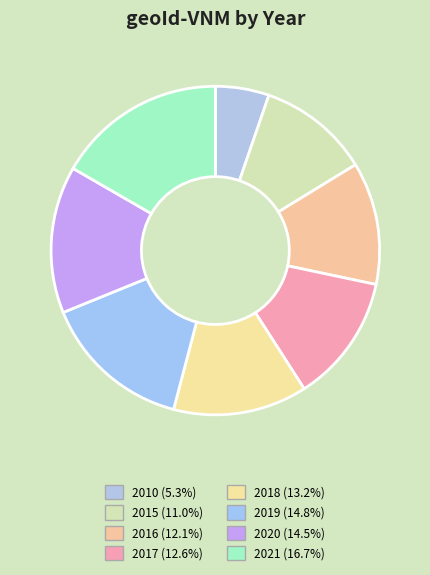

Approximately how many times larger is the value at 2010 compared to 2018?

0.4